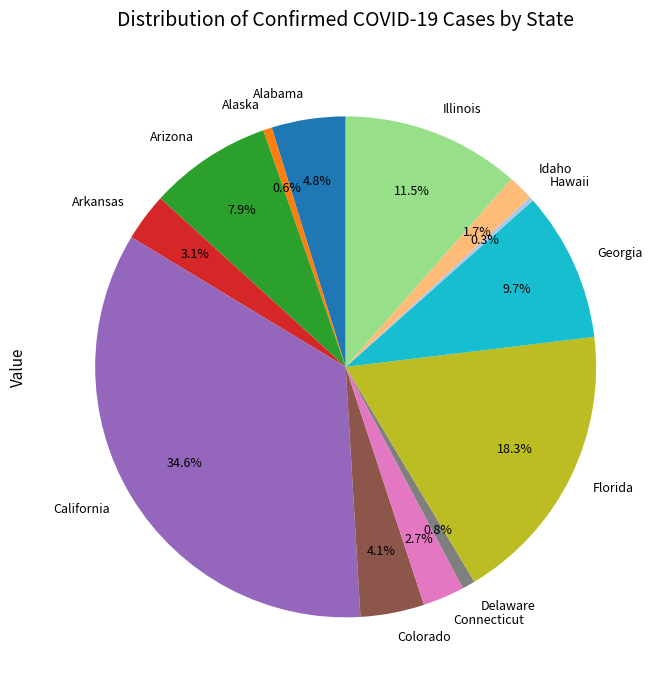

Between Illinois and Idaho, which is larger?

Illinois